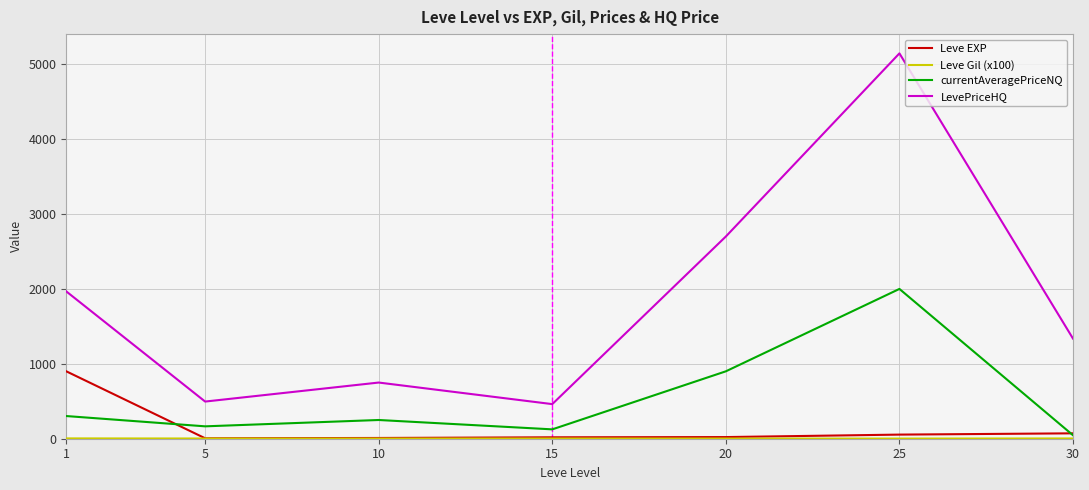

Which series has the largest total across all categories?

LevePriceHQ